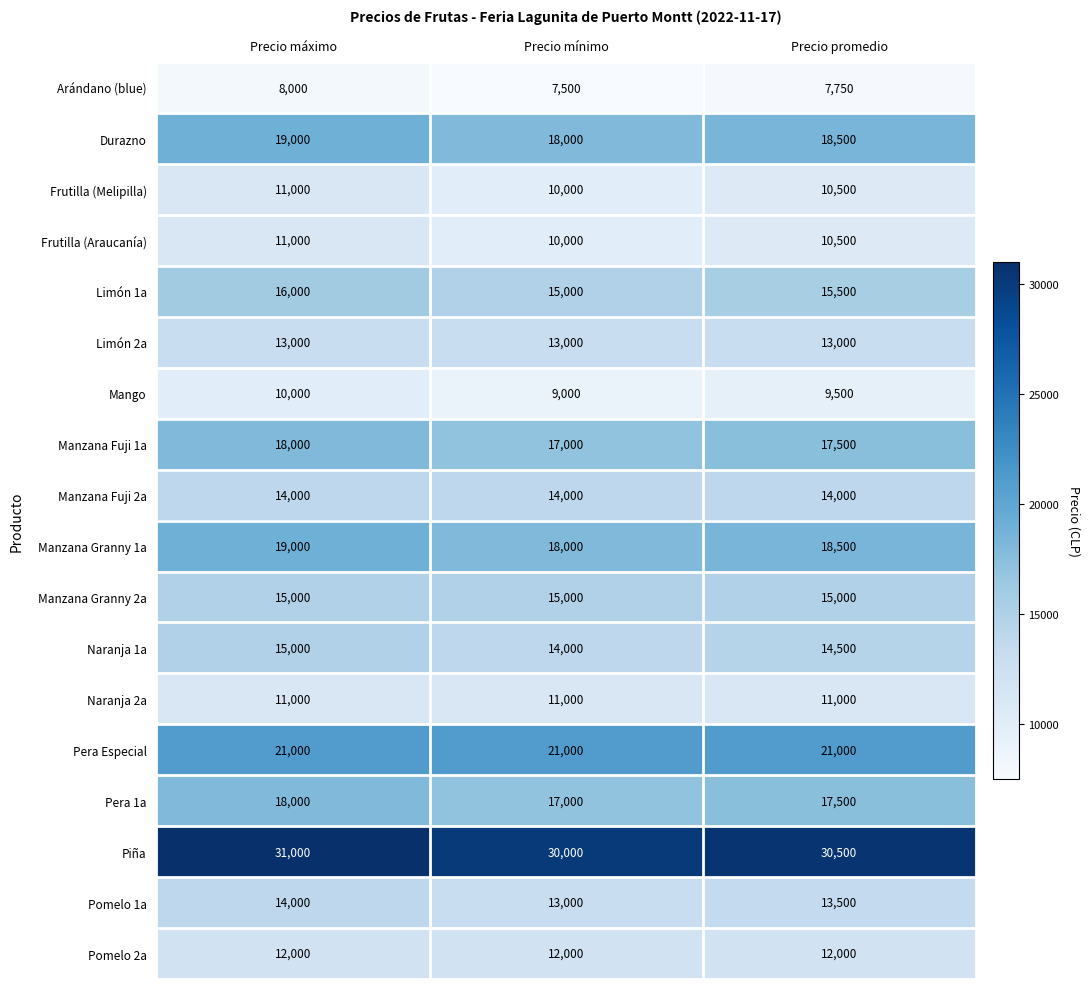

What is the total value across all series at Precio mínimo?

264500